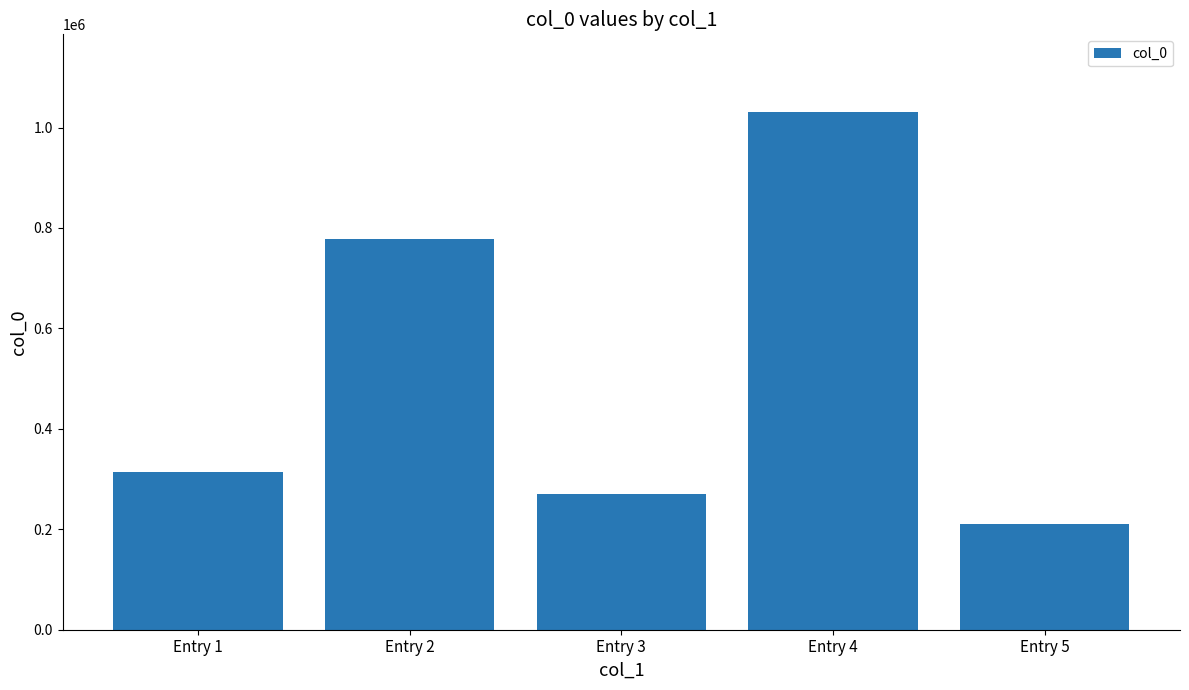

Reading left to right, what are all the values shown in this chart?

Entry 1=314651	Entry 2=778477	Entry 3=270854	Entry 4=1030966	Entry 5=210981